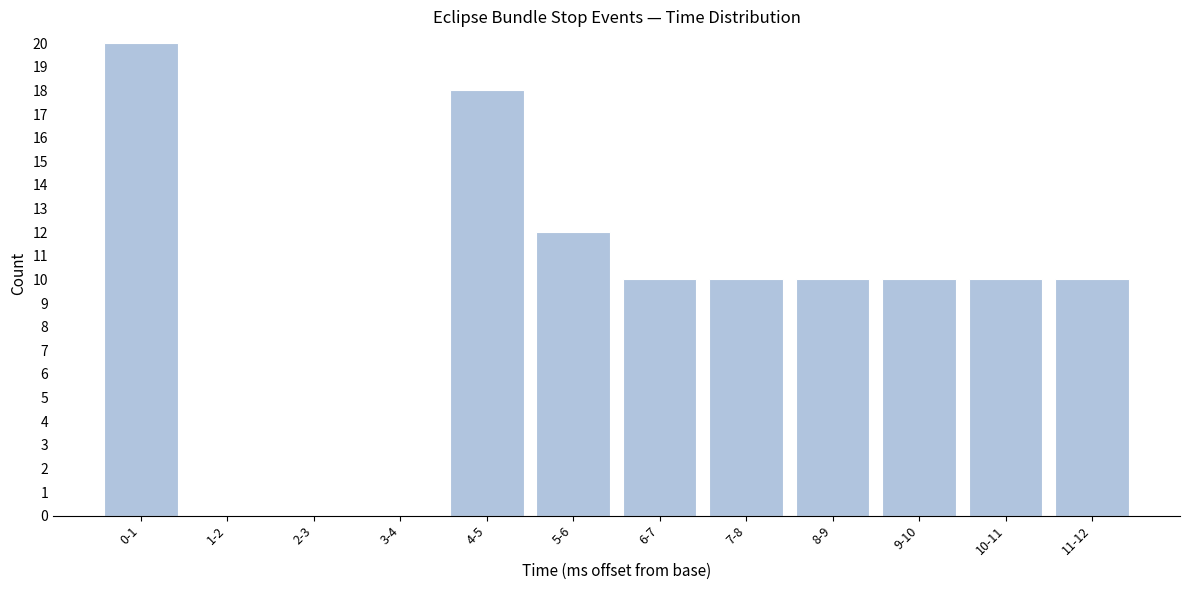

Reading left to right, extract all data points from this chart.

0-1=20	1-2=0	2-3=0	3-4=0	4-5=18	5-6=12	6-7=10	7-8=10	8-9=10	9-10=10	10-11=10	11-12=10